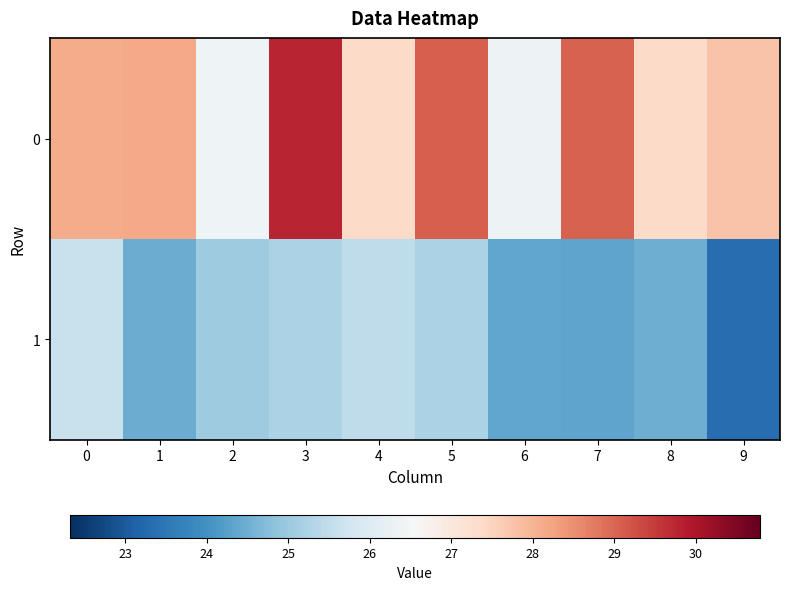

How many data points does each series have?

10